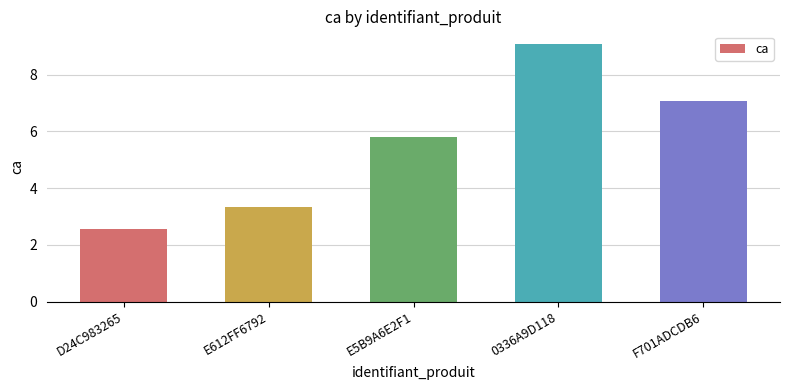

The value at F701ADCDB6 is 2.7. True or false?

False